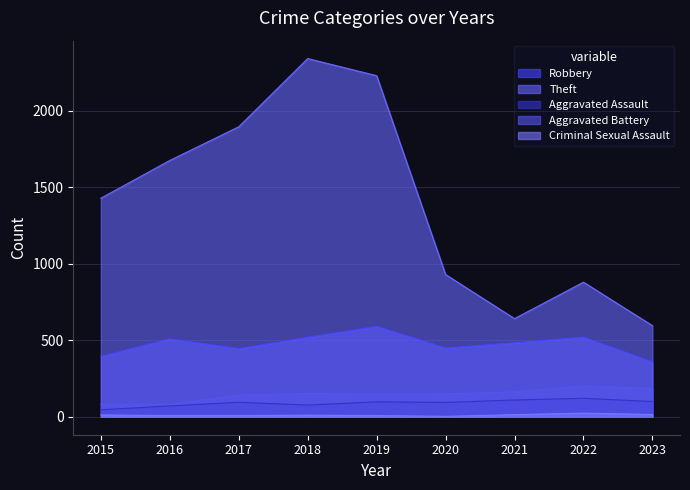

Does the chart have visible grid lines?

Yes